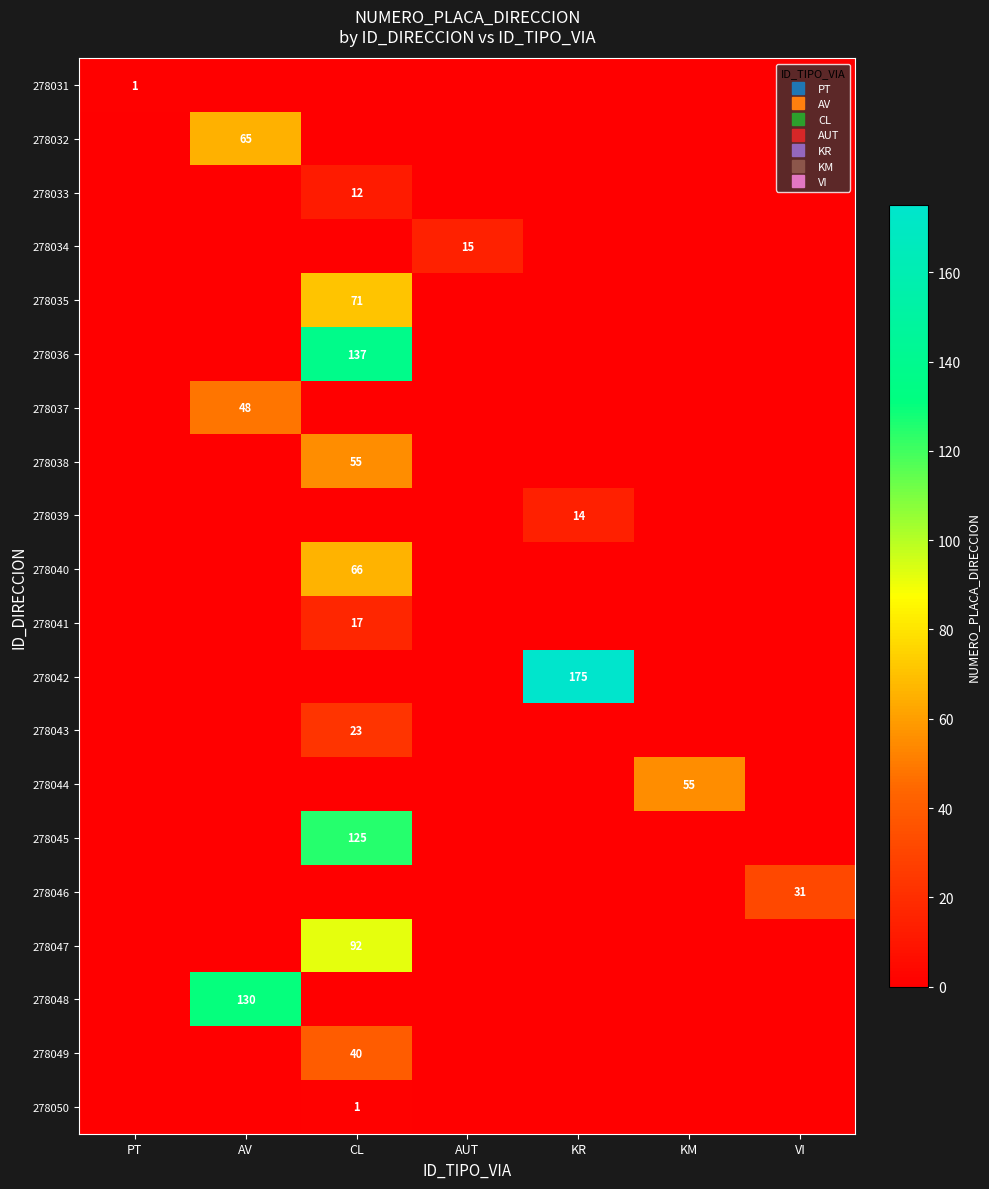

At how many categories does at least one series exceed 45?

4